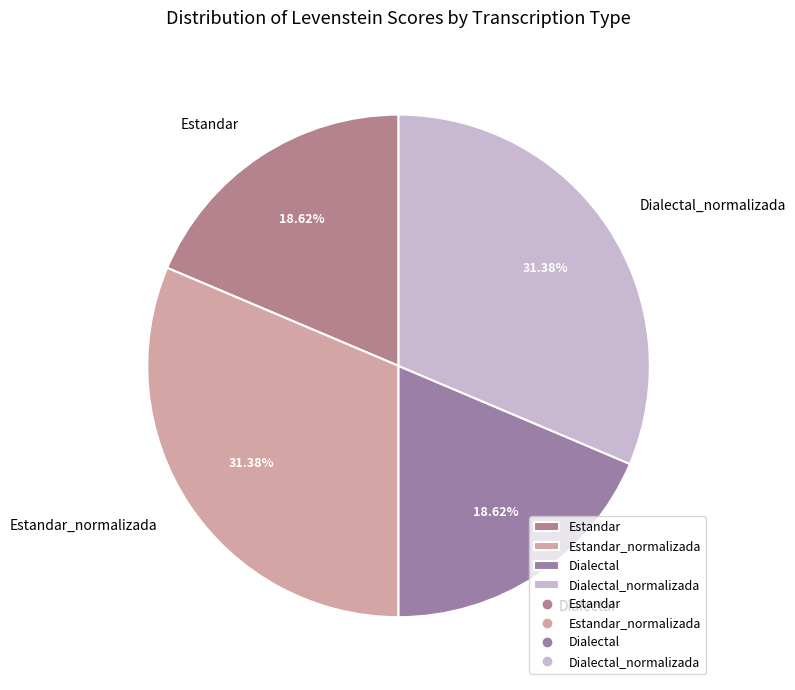

How many segments does this pie chart have?

4